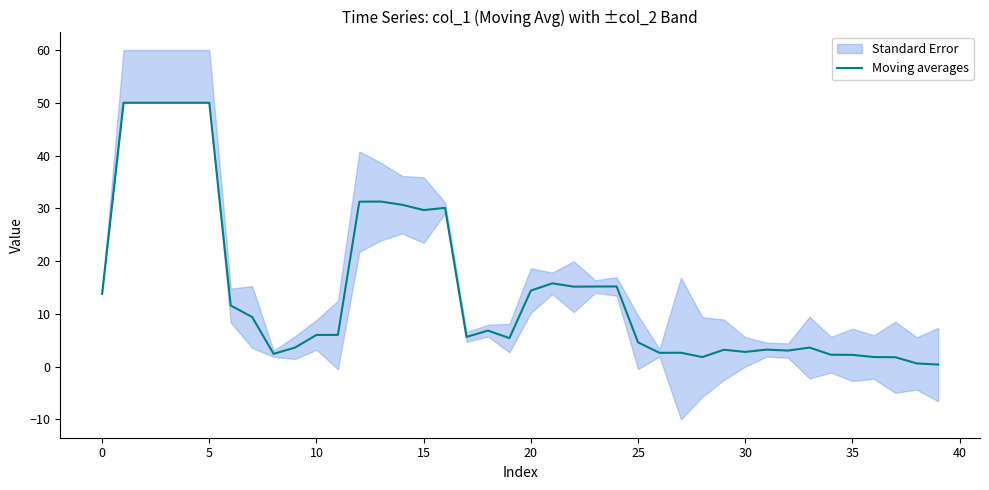

Count the number of categories in the chart.

40